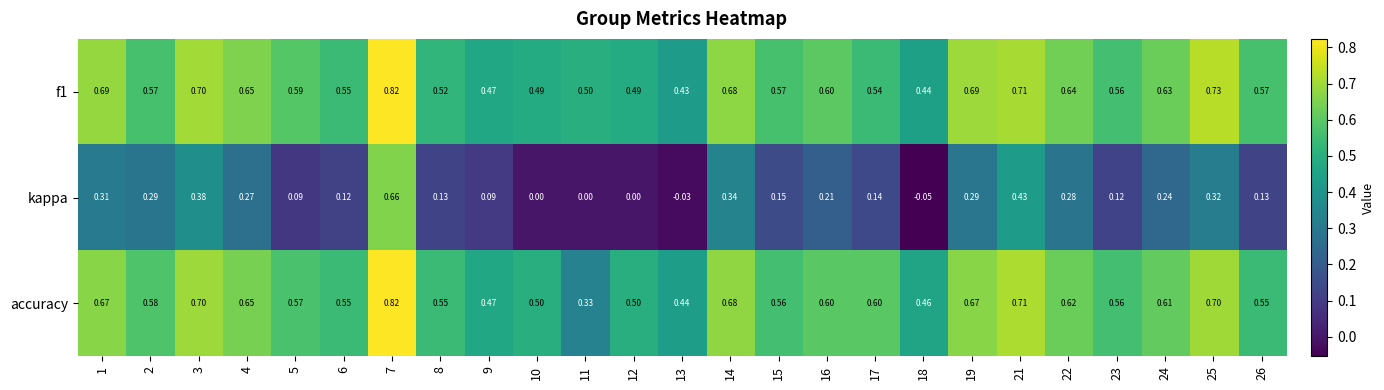

Which series has the largest total across all categories?

f1